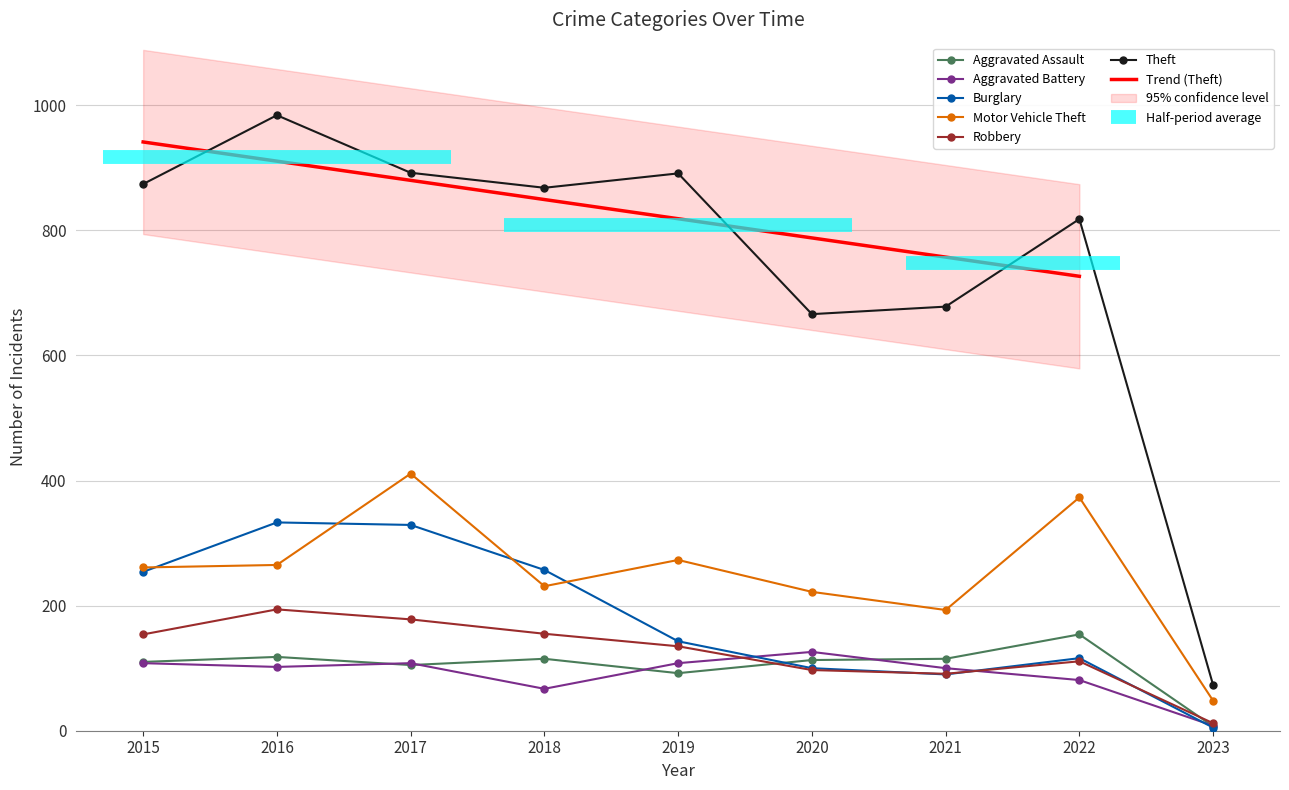

Reading right to left, what are all the values shown in this chart?

Aggravated Assault: 7	154	115	113	92	115	105	118	110
Aggravated Battery: 8	81	100	126	108	67	108	102	108
Burglary: 5	116	90	100	143	257	329	333	254
Motor Vehicle Theft: 48	373	193	222	273	231	411	265	261
Robbery: 12	111	91	97	135	155	178	194	154
Theft: 73	818	678	666	891	868	892	984	874